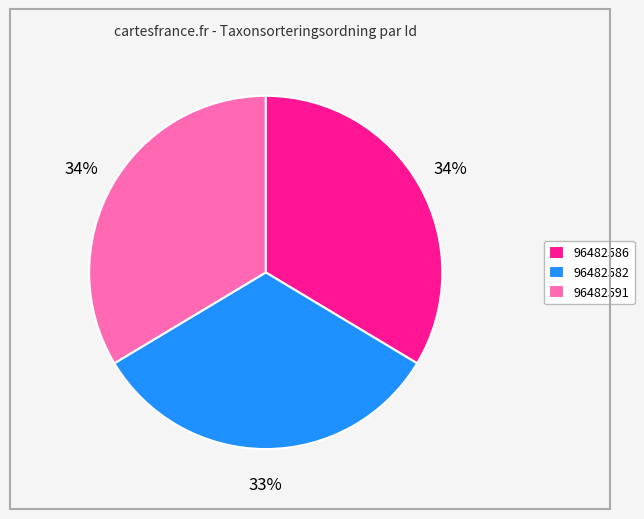

Which category has the smallest portion of the pie?

96482582